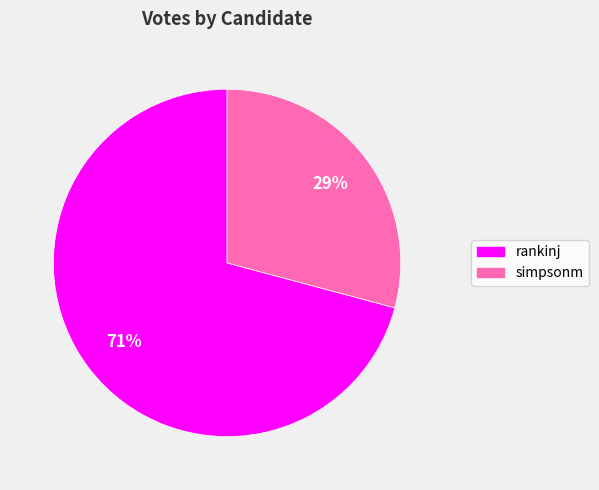

Count the number of slices in the pie.

2